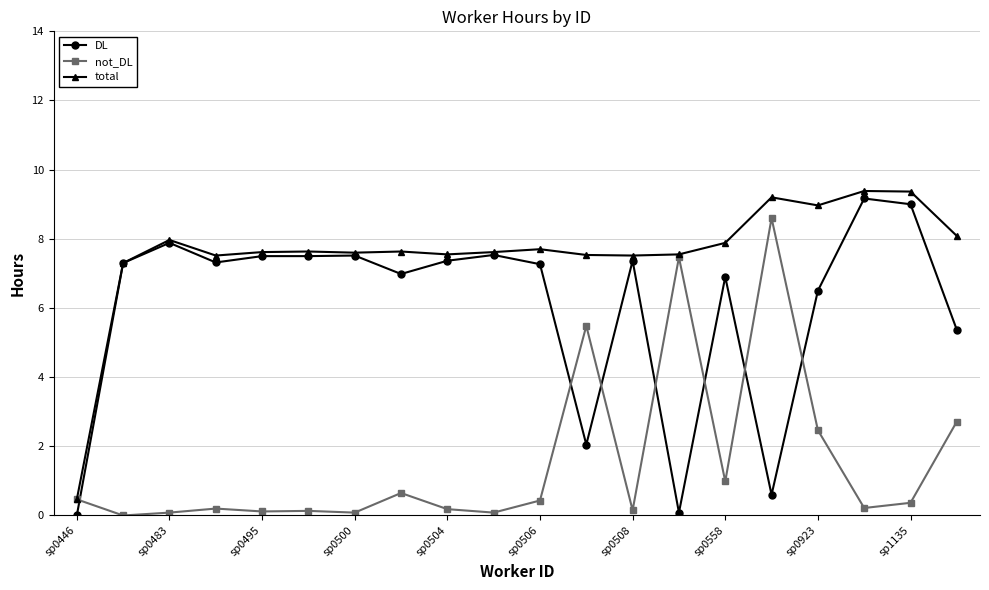

After their last crossing, which series has the higher values: DL or not_DL?

DL